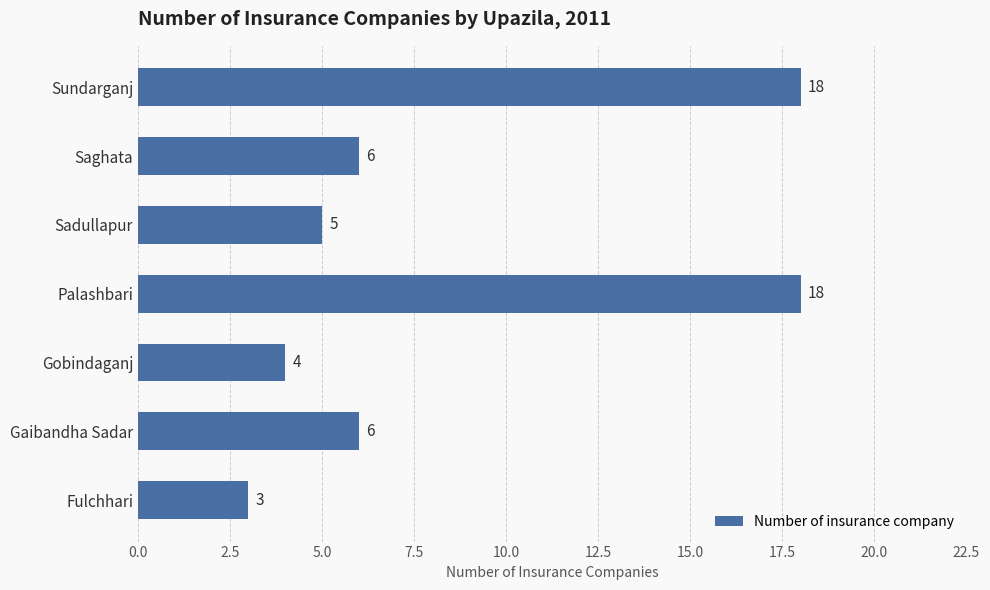

What is the approximate value at Fulchhari, to the nearest 5?

5